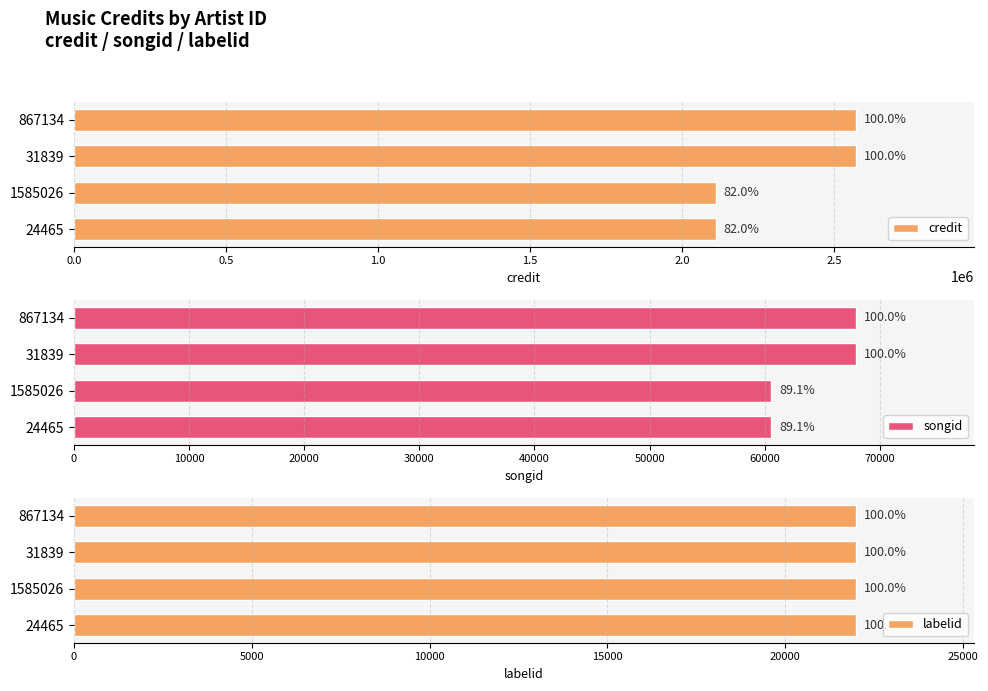

Count the number of categories in the chart.

4